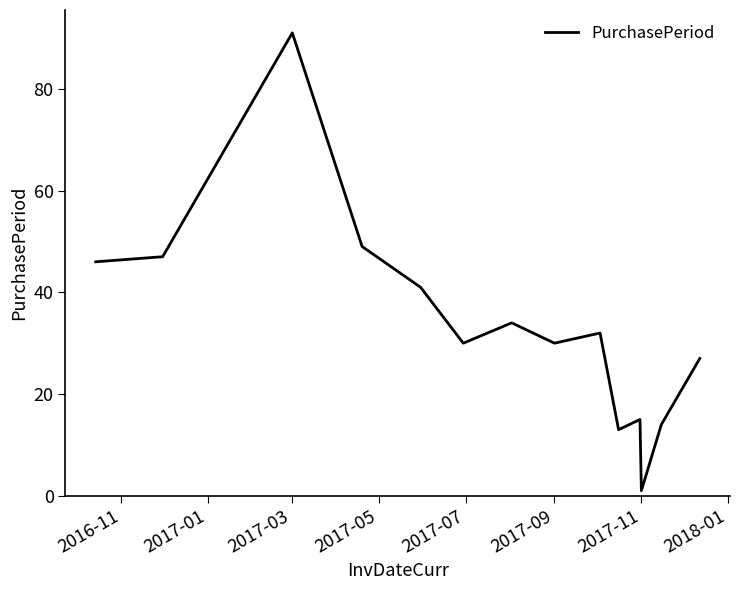

What is the sum of all values?

470